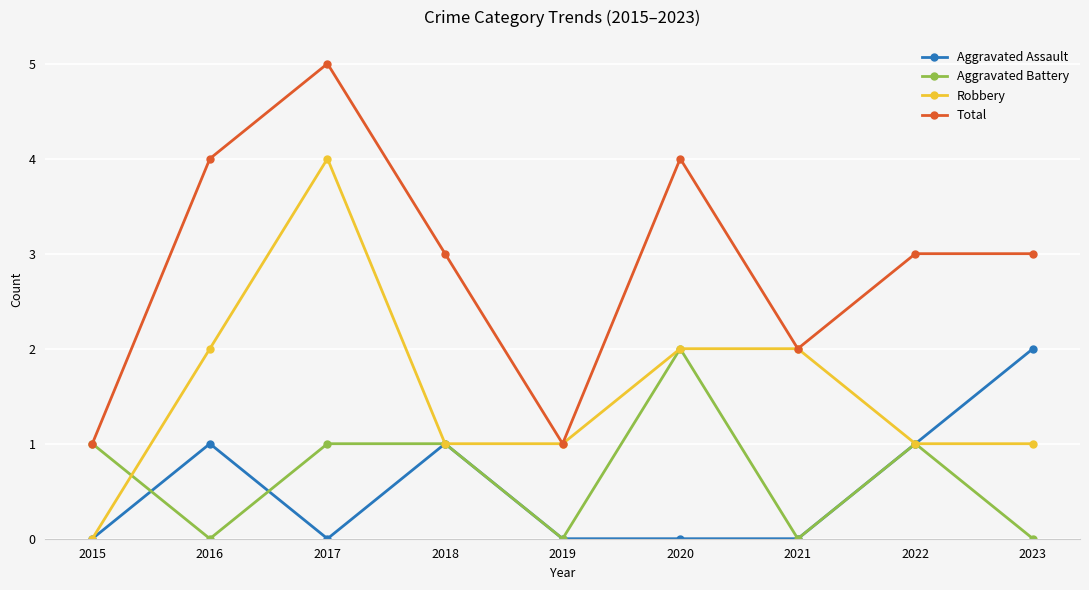

What is the approximate value of Robbery at 2017?

4